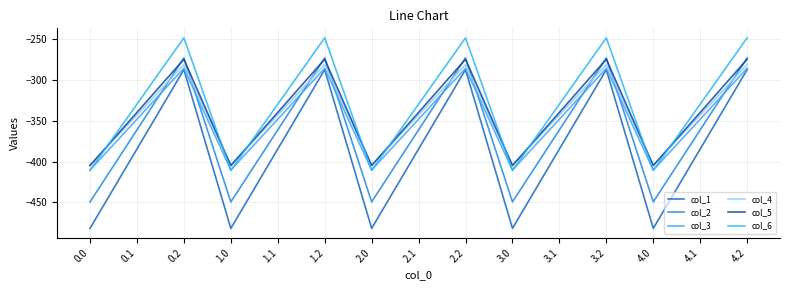

How many values in the col_2 series are below -361?

10